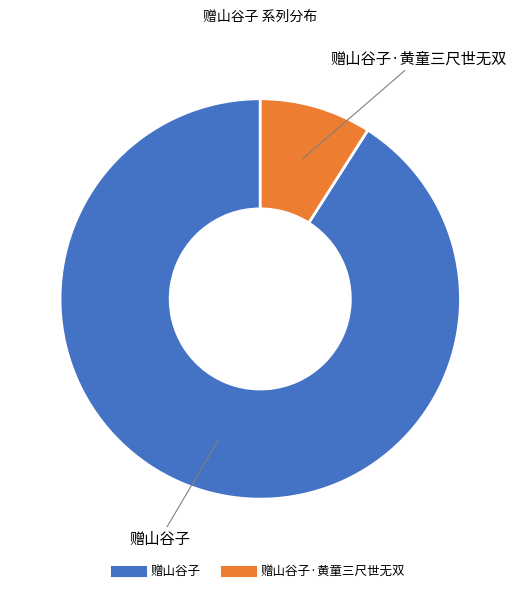

Does any single category account for the majority?

Yes